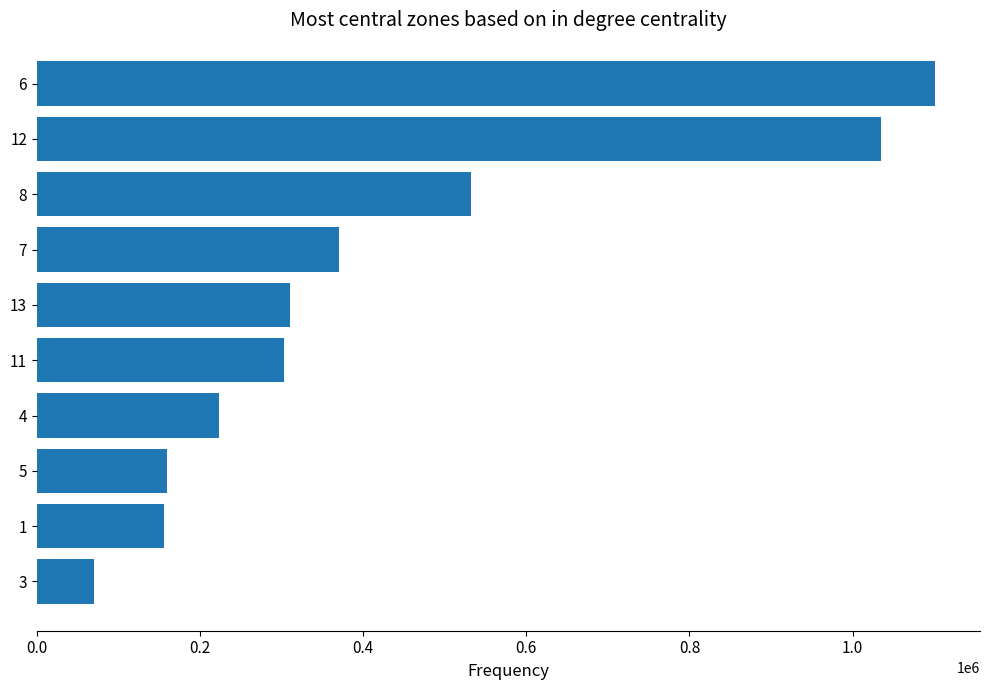

The value at 11 is 303000. True or false?

True